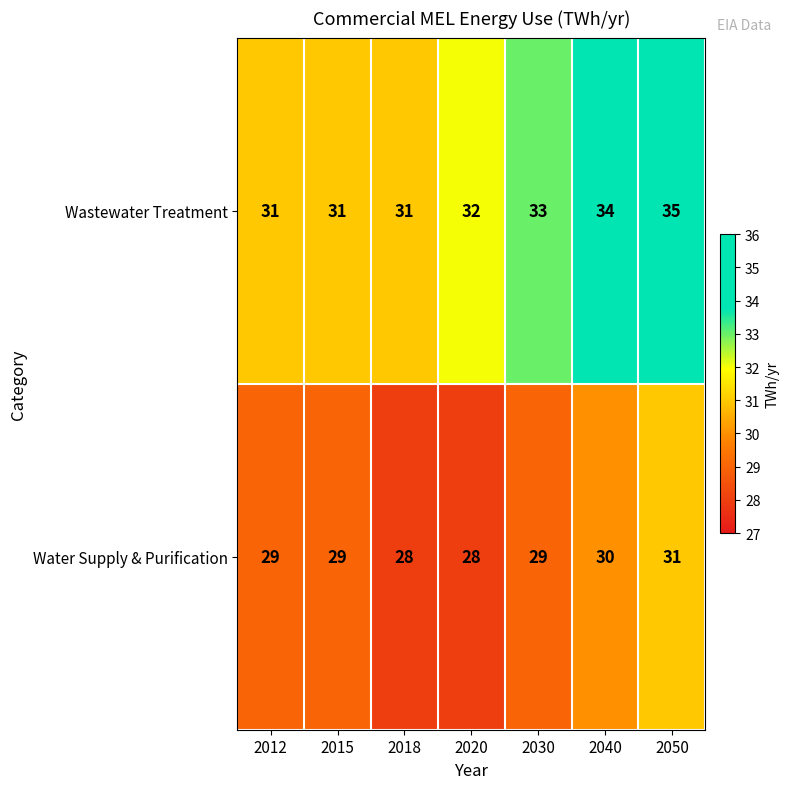

Rank the series at 2012 from lowest to highest value.

Water Supply & Purification, Wastewater Treatment